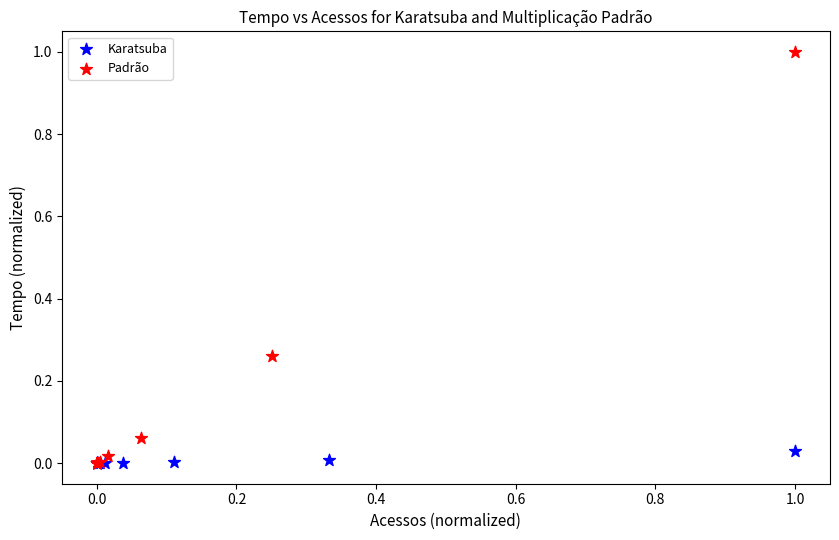

Which series has the widest spread of Y values?

Padrão